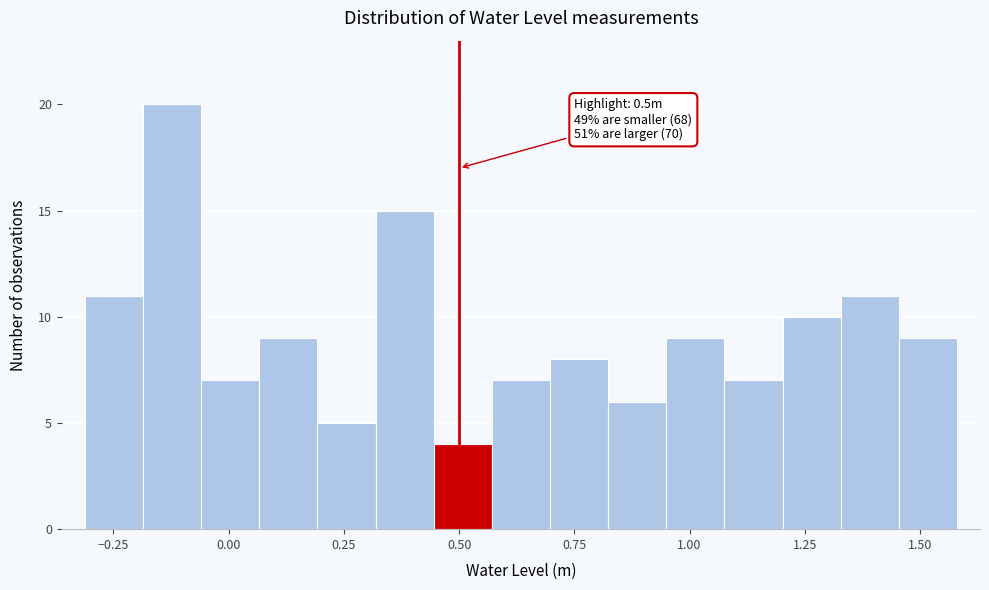

Around what value on the x-axis is the tallest bar? Give the approximate position of its centre, as read against the axis.

-0.10